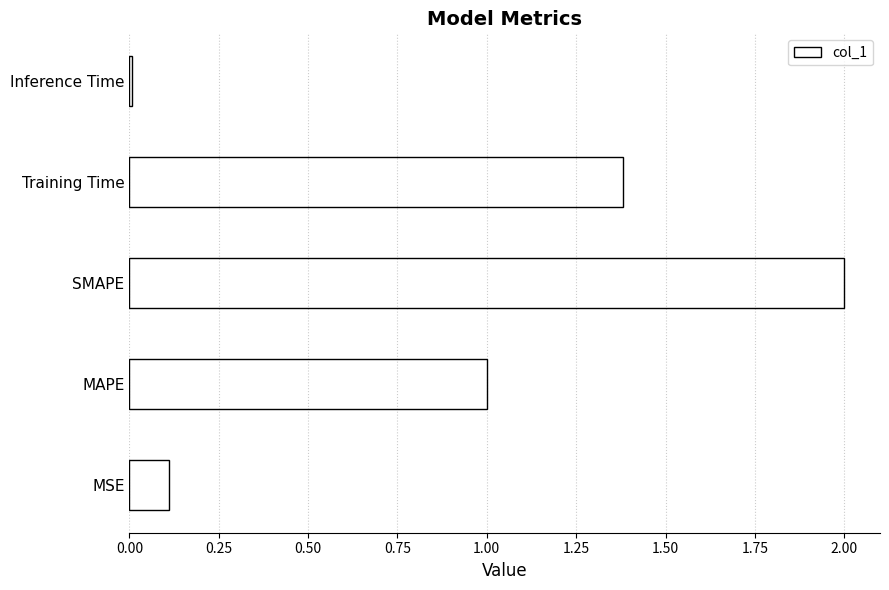

Between Training Time and MAPE, which is larger?

Training Time